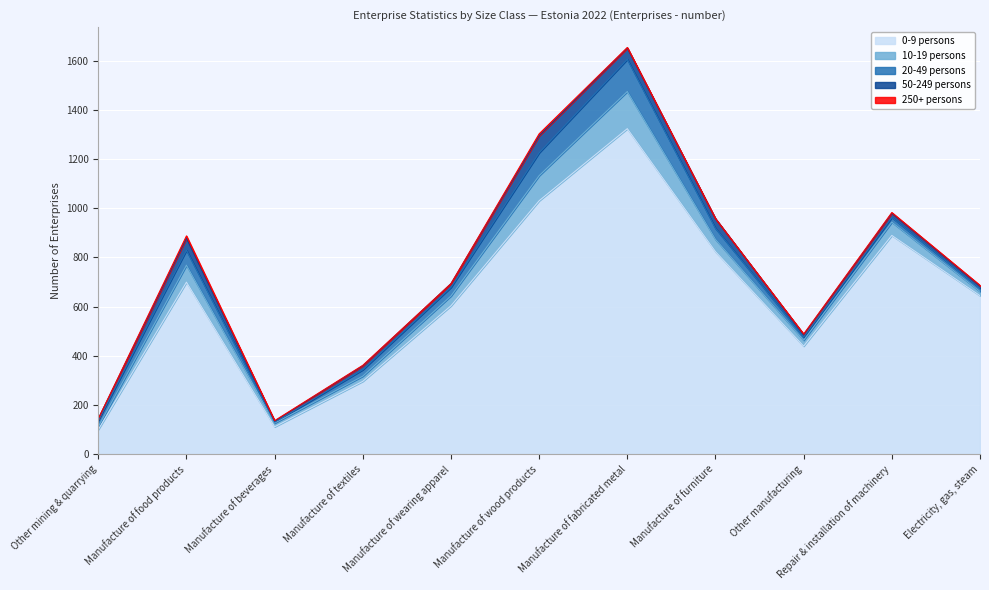

Reading left to right, what are all the values shown in this chart?

0-9 persons: 100	699	111	296	603	1030	1323	823	439	889	644
10-19 persons: 12	69	15	21	40	102	151	50	24	54	17
20-49 persons: 25	61	4	26	35	93	131	45	13	19	13
50-249 persons: 7	49	4	16	15	69	46	39	10	17	9
250+ persons: 0	9	2	2	0	8	2	0	2	3	3